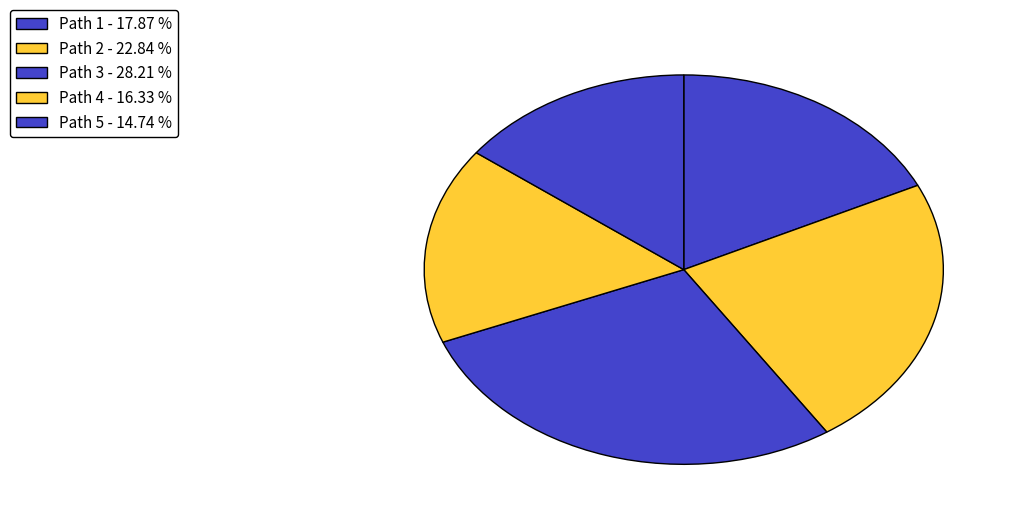

Which has a higher value, Path 5 or Path 2?

Path 2